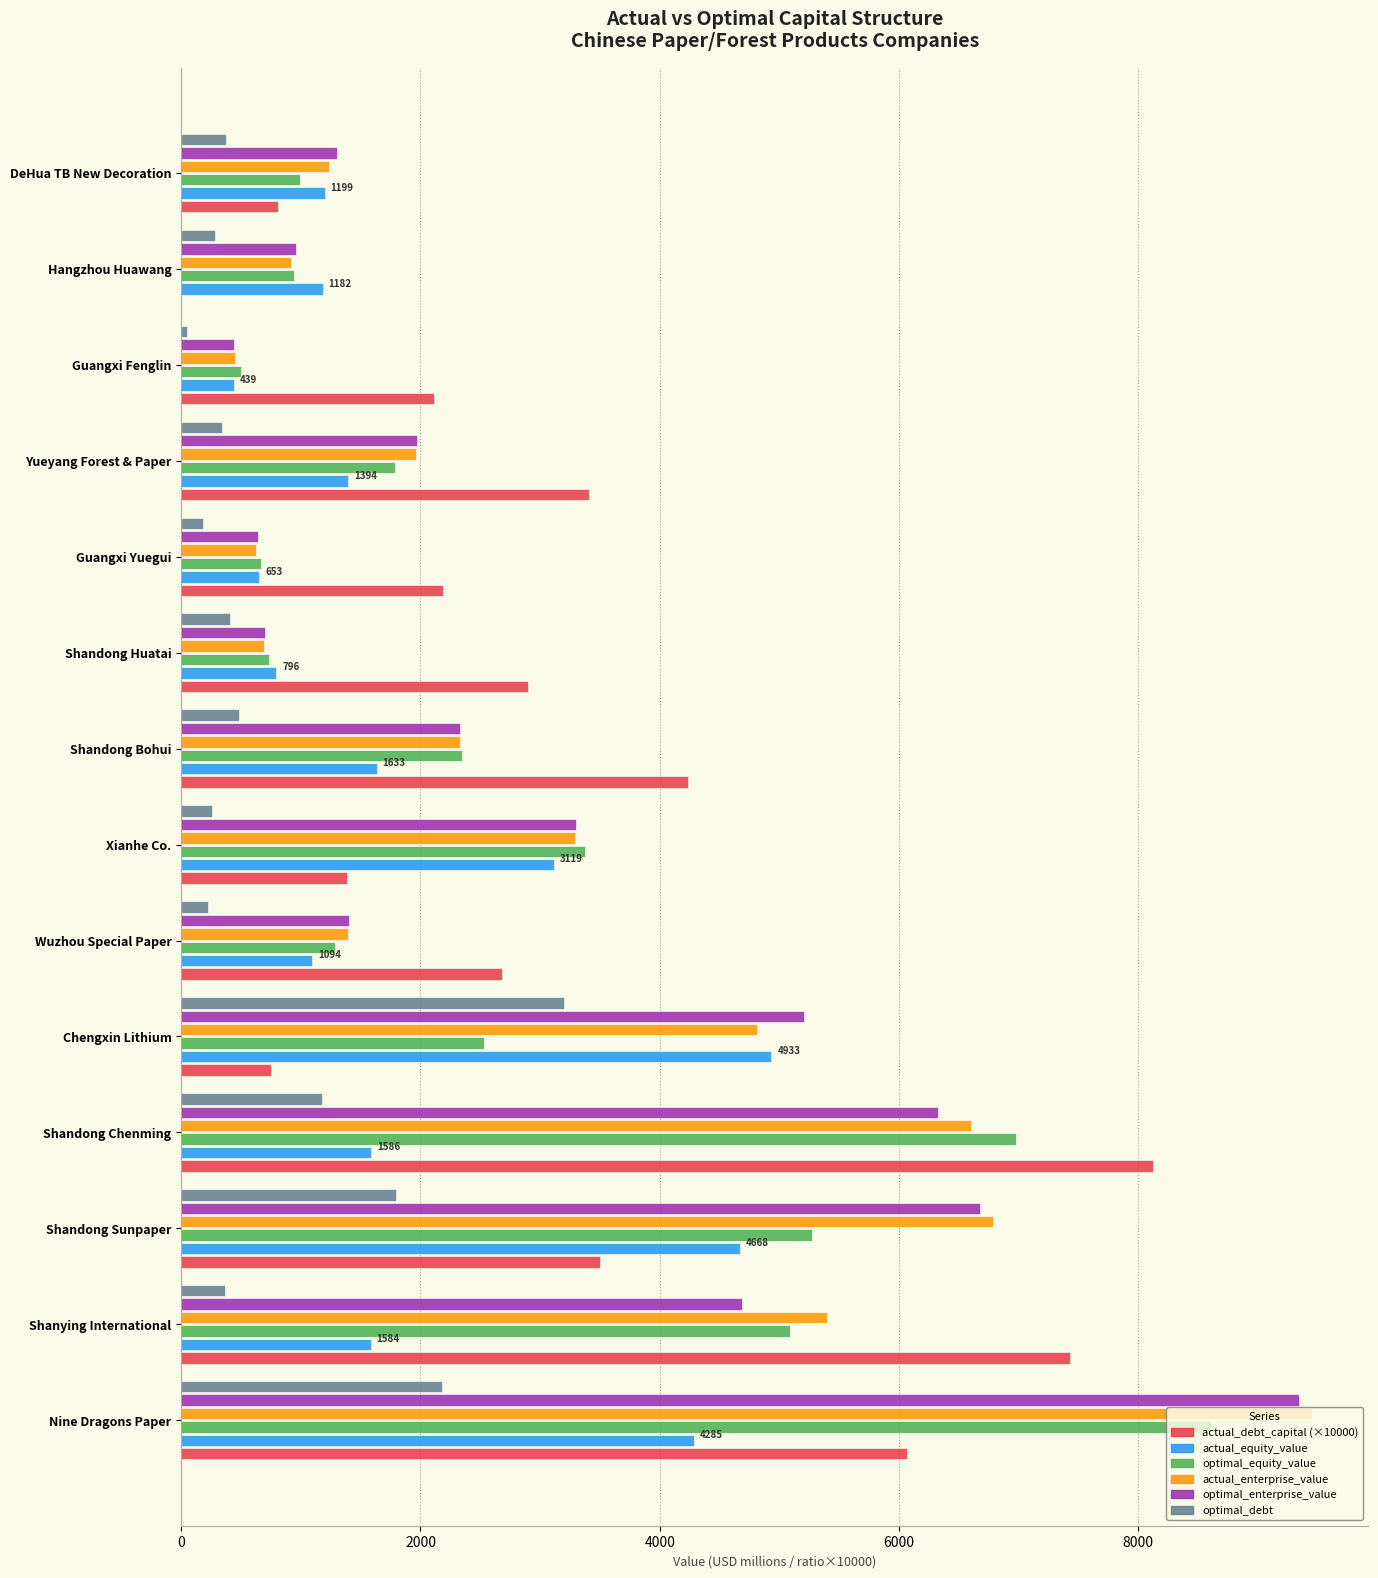

What is the sum of all actual_debt_capital (×10000) values?

45598.3